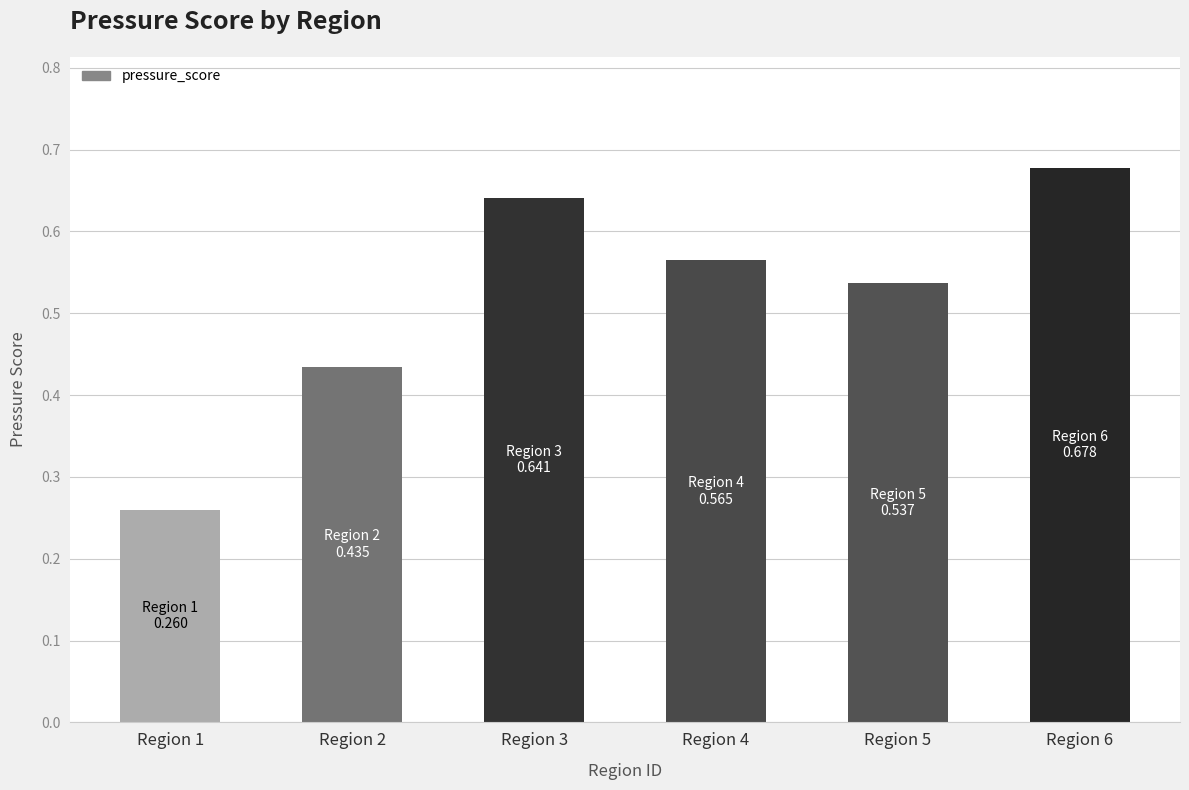

At which label is the value closest to 0?

Region 1